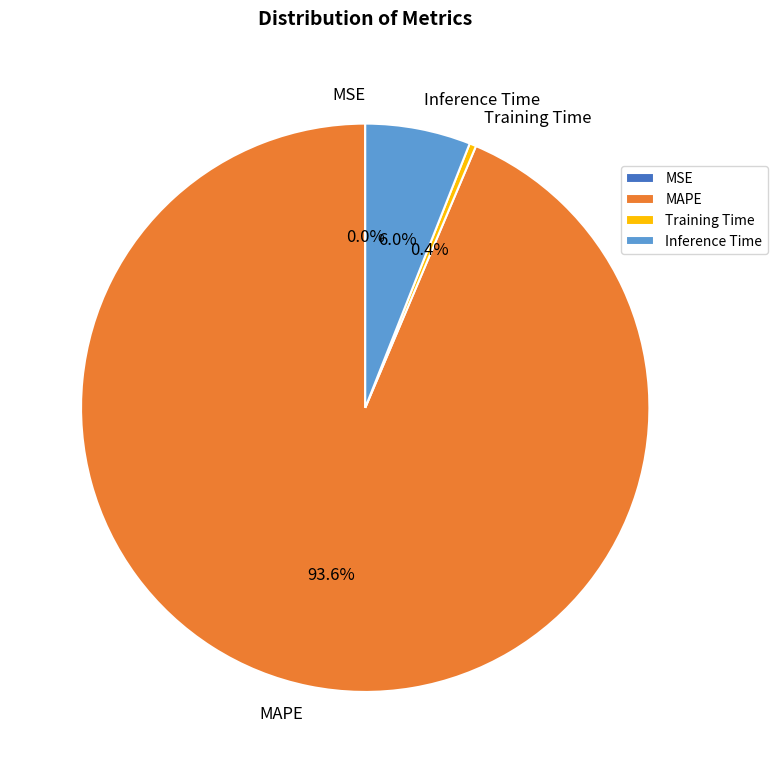

What is the largest slice in the pie chart?

MAPE